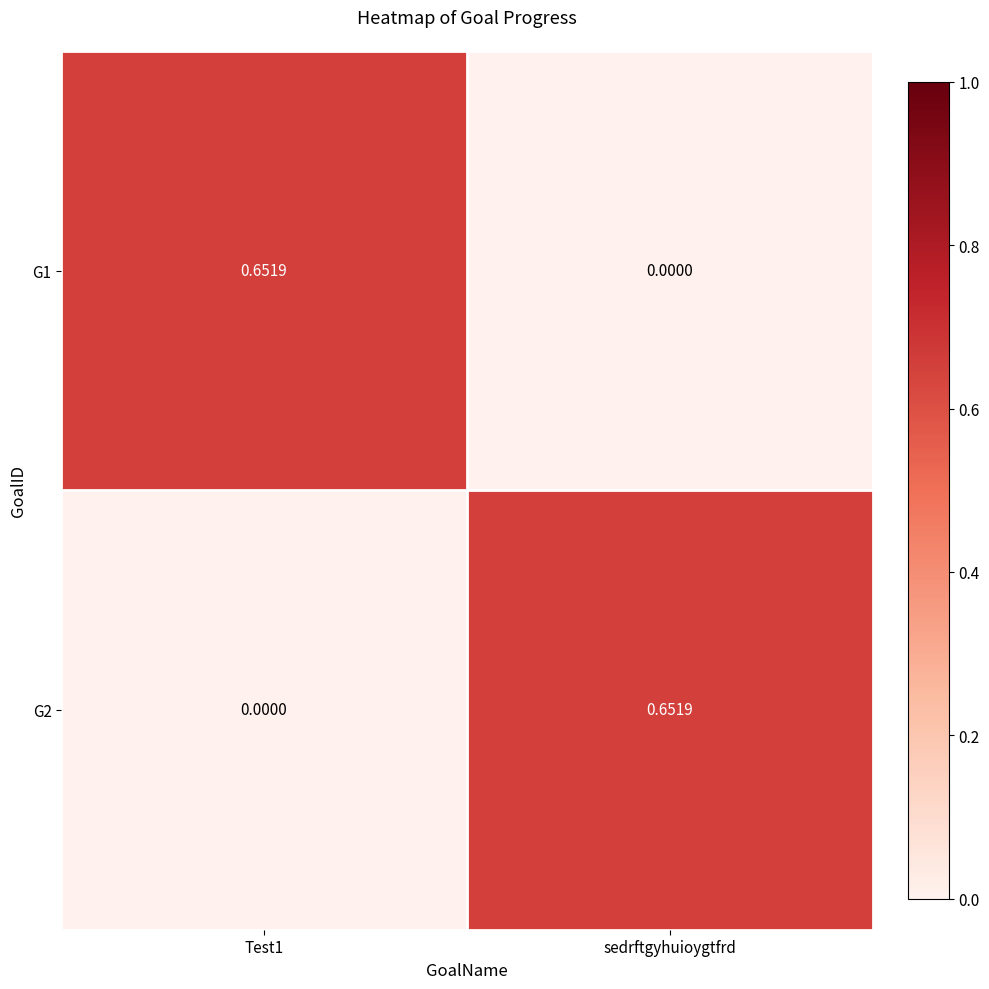

Is the value of G2 at Test1 greater than the value of G1 at Test1?

No